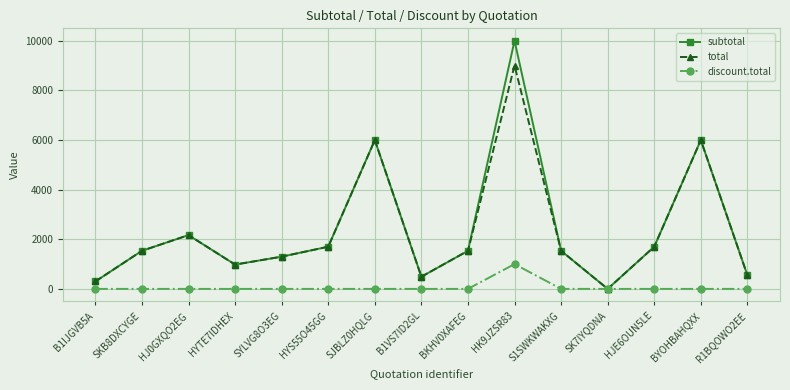

At which category is the sum across all series the highest?

HK9JZSR83